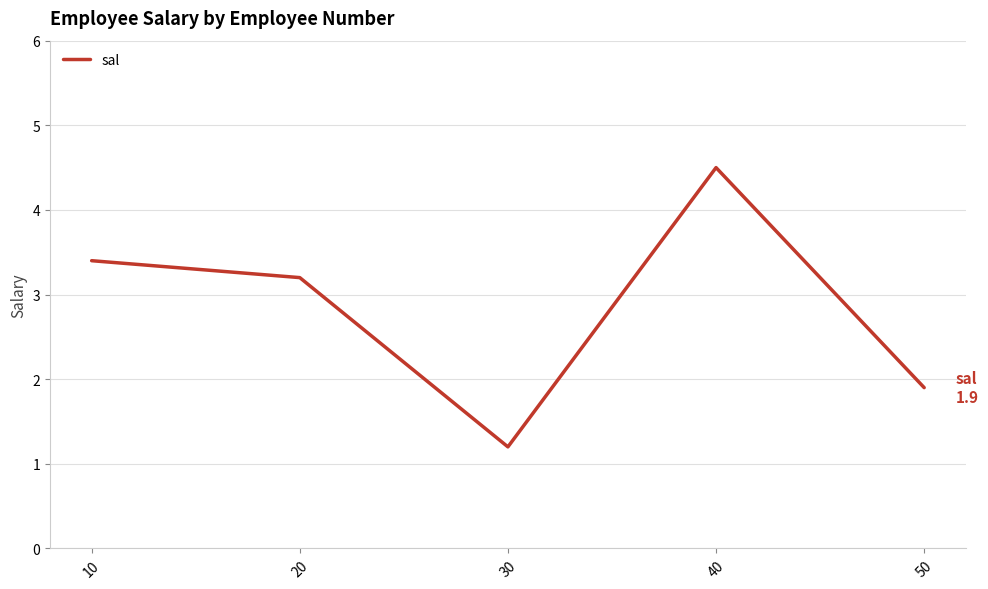

True or false: the data shows 0.3 at 30.

False